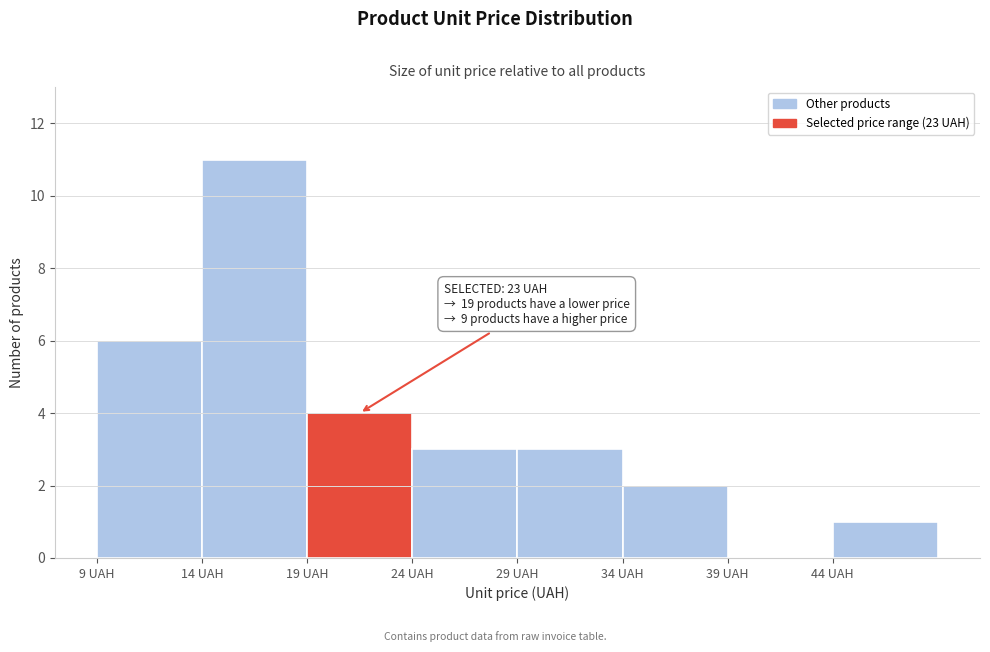

Over which range of the x-axis is the bar tallest?

14 to 19